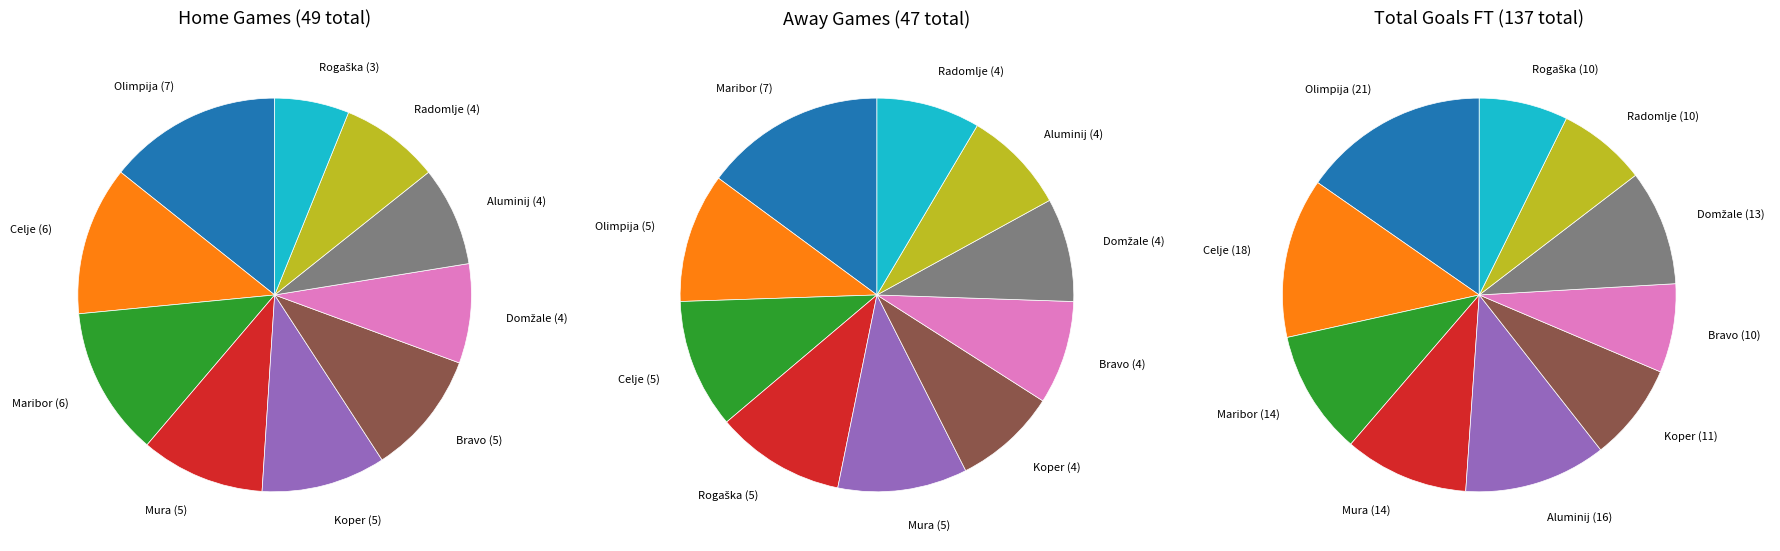

The Aluminij slice represents 9% of the pie. True or false?

True